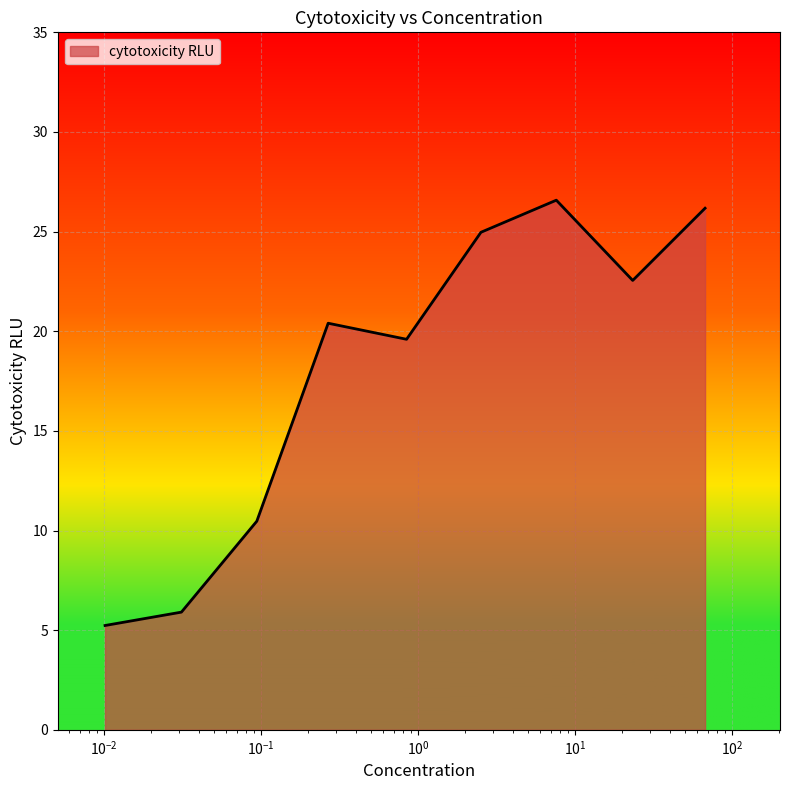

What is the average value?

18.0